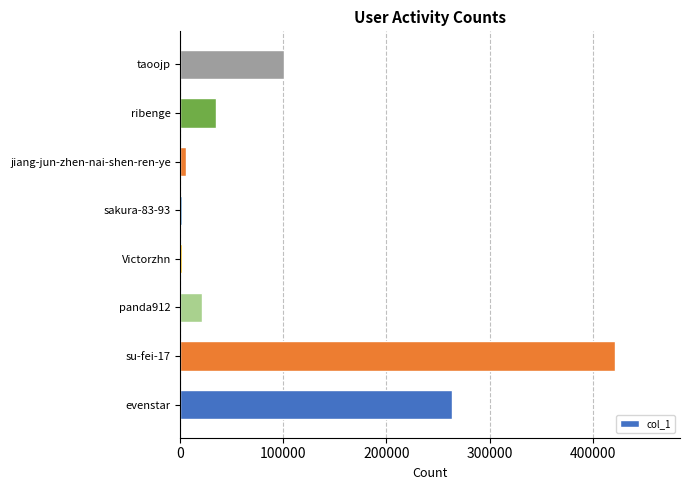

What is the change in value from panda912 to taoojp?

+79291